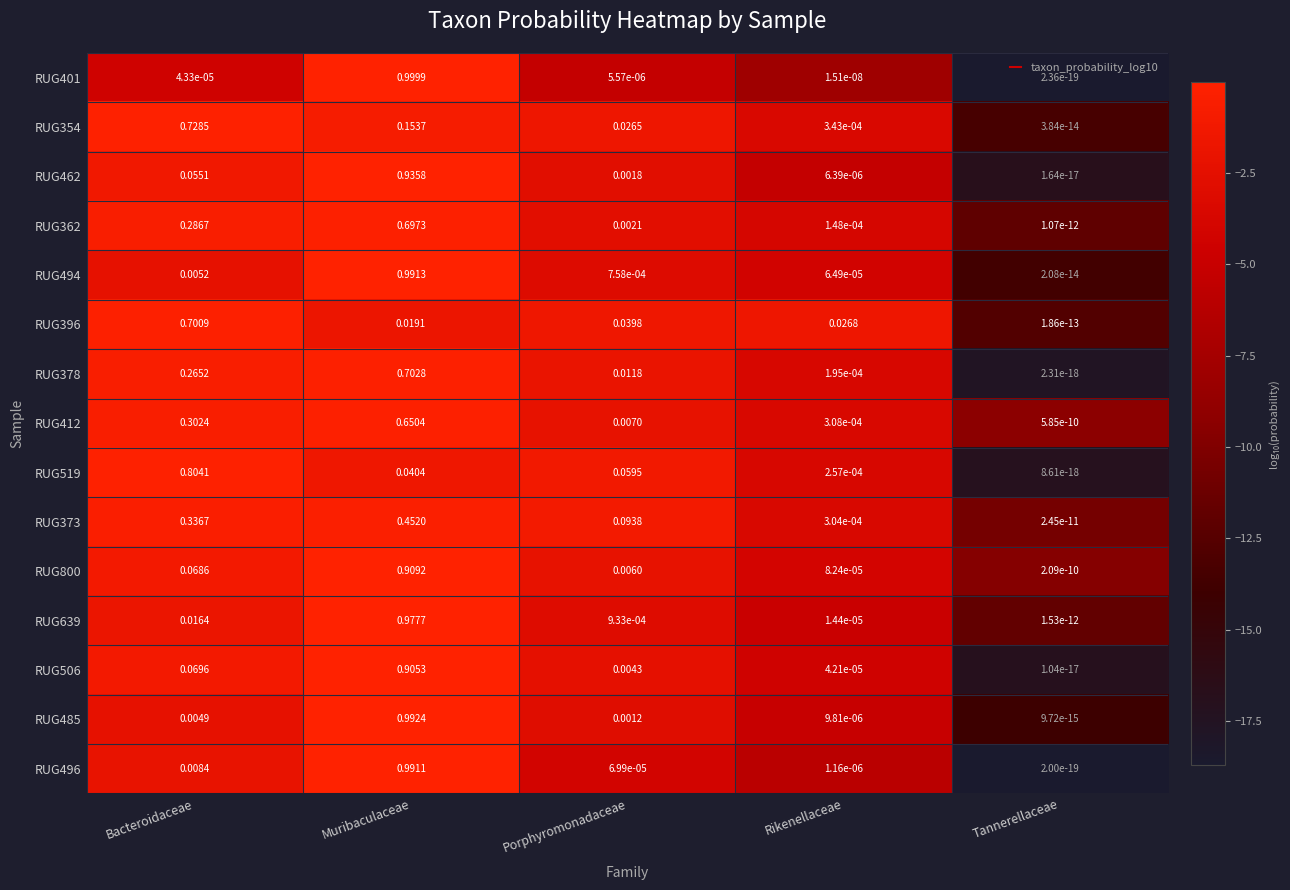

Is the value of RUG396 at Muribaculaceae greater than the value of RUG519 at Bacteroidaceae?

No